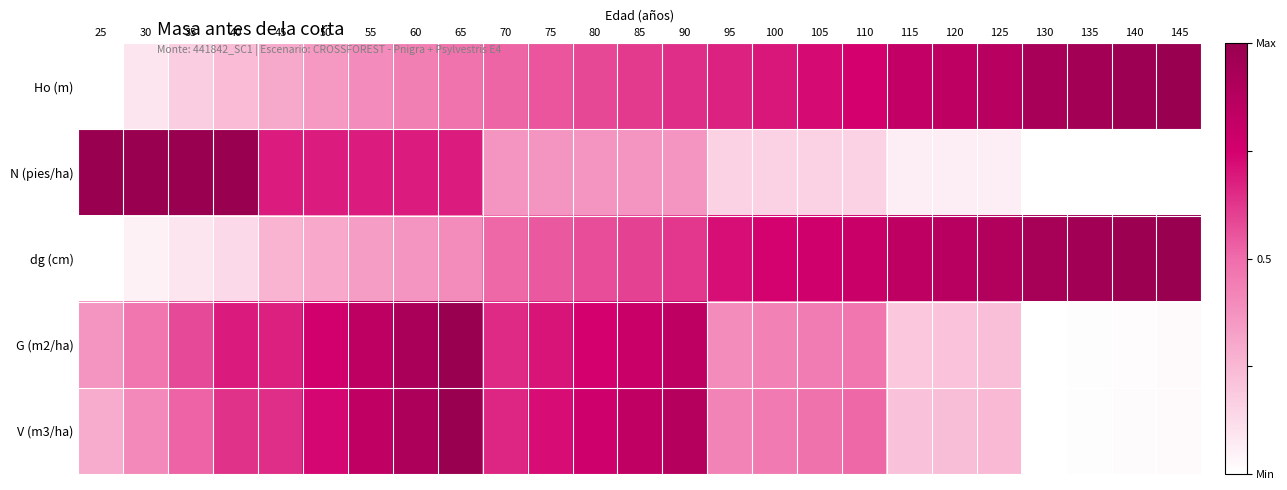

Which category has the lowest value across all series?

25